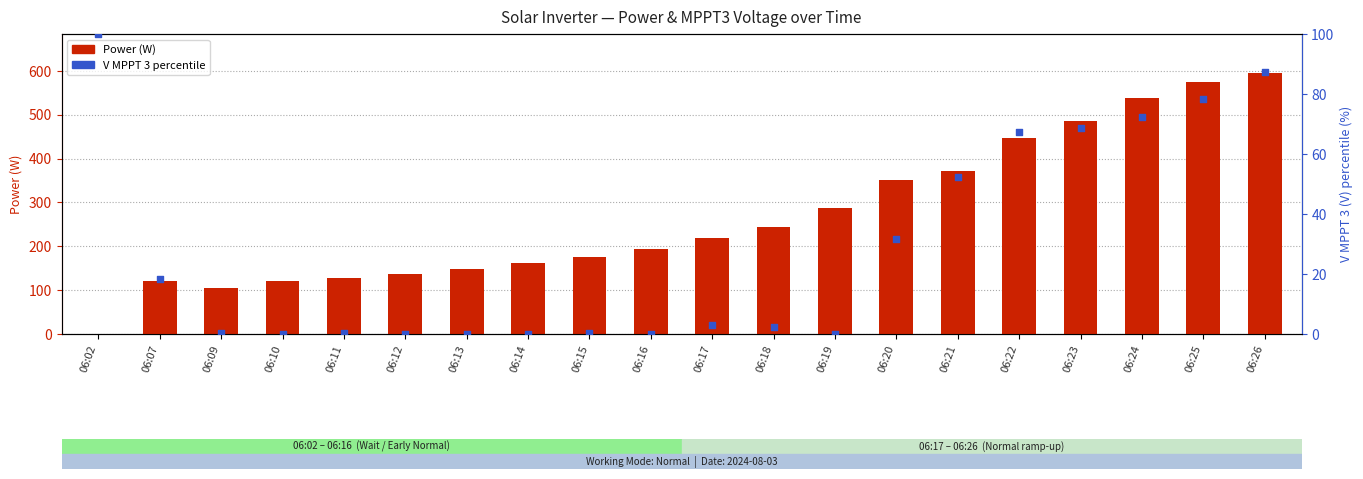

Which series reaches the maximum Y coordinate?

Power (W)